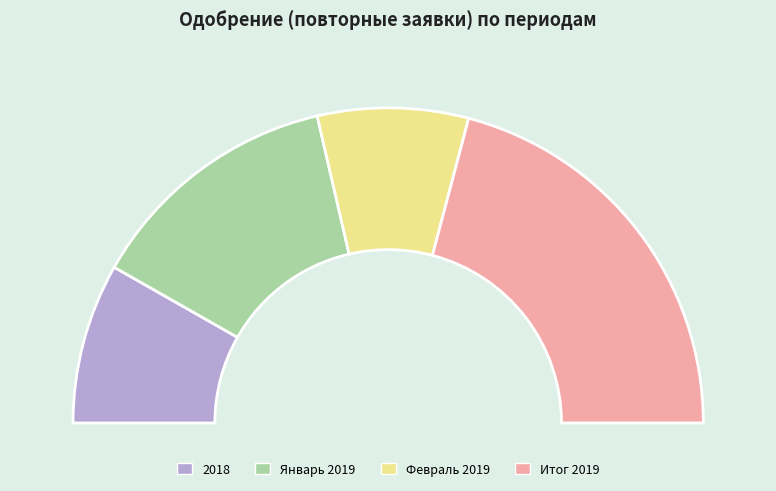

How many segments does this pie chart have?

4